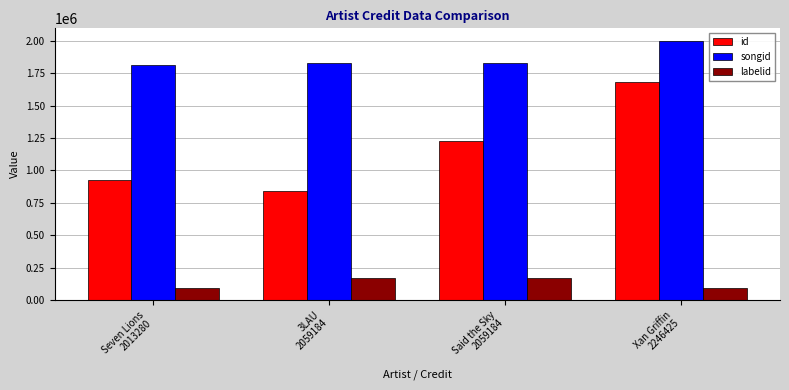

True or false: songid has a value of 2649941 at Said the Sky
2059184.

False